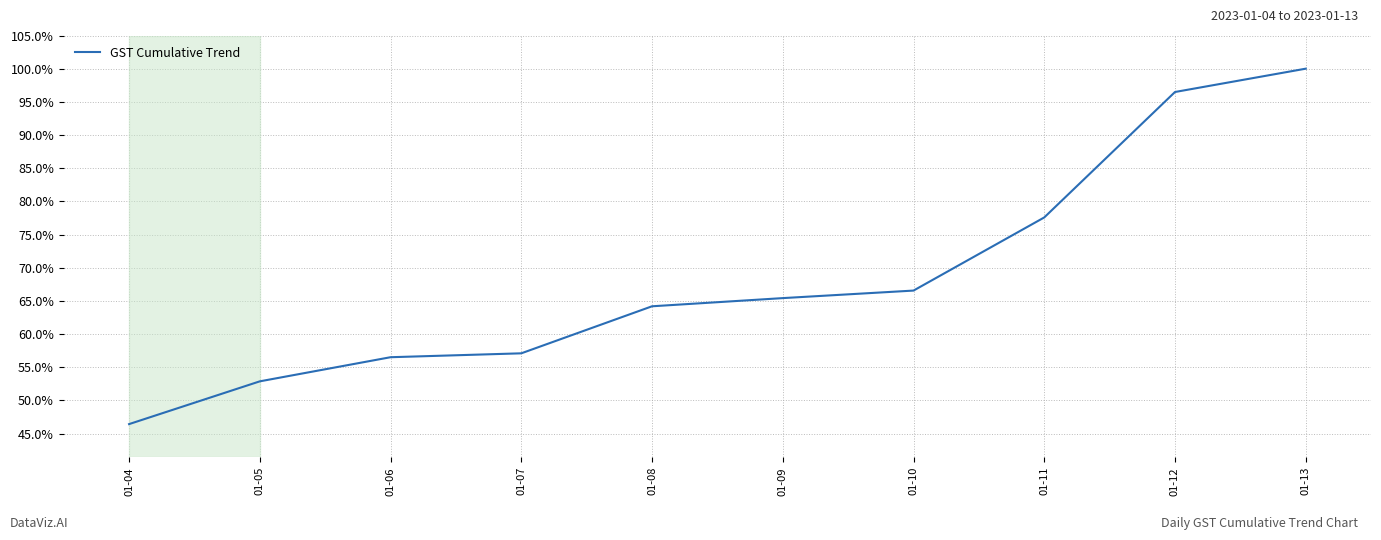

Rank the categories by value from lowest to highest.

01-04, 01-05, 01-06, 01-07, 01-08, 01-09, 01-10, 01-11, 01-12, 01-13